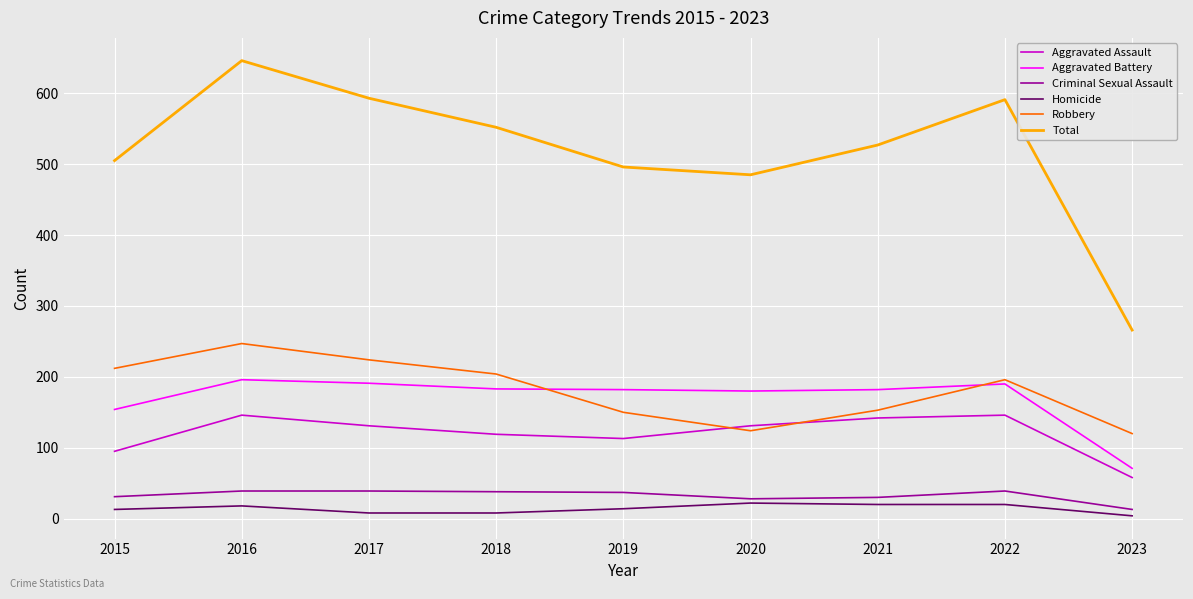

Between 2015 and 2023, which series saw the biggest shift?

Total